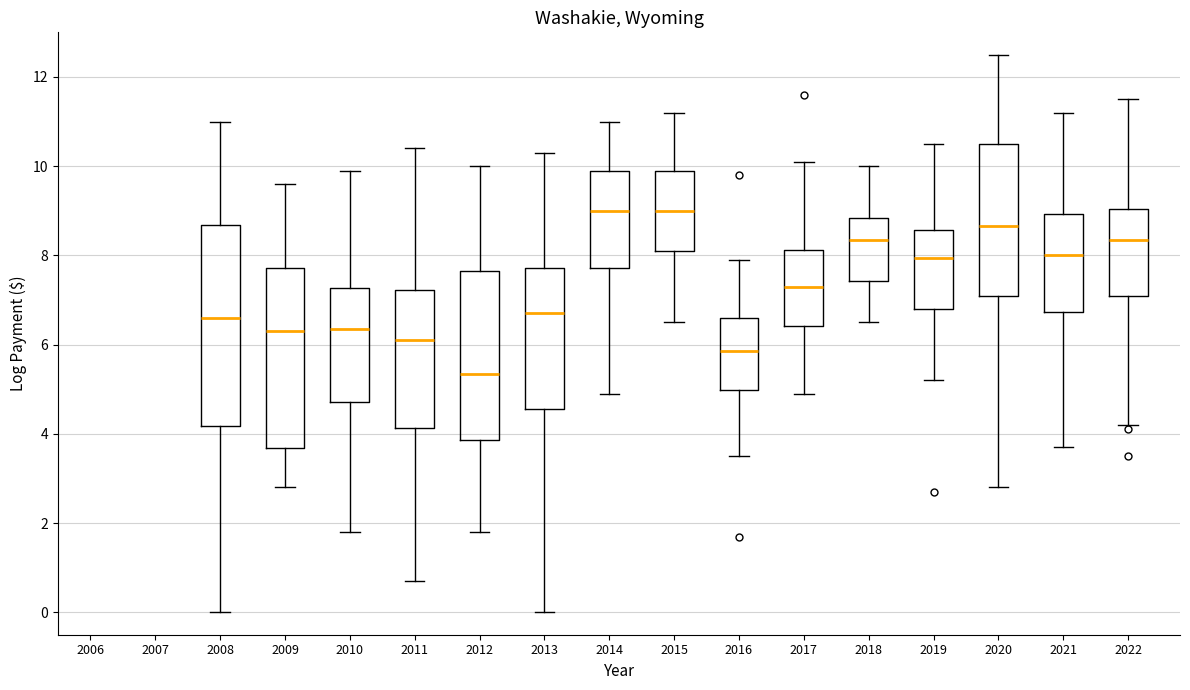

Which box is the tallest, from its lower edge to its upper edge?

2008